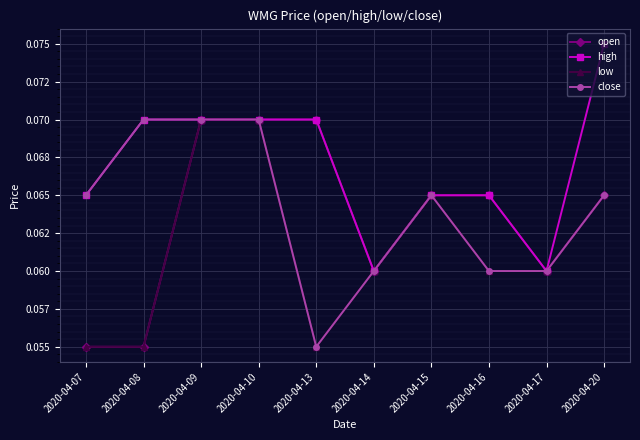

What are all the series names shown in the legend?

open, high, low, close